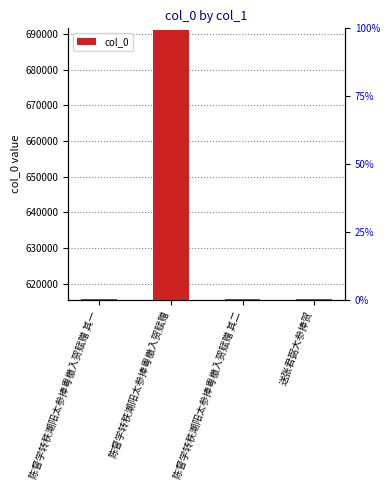

At which label is the value closest to 653496?

送张君弼大参捧贺